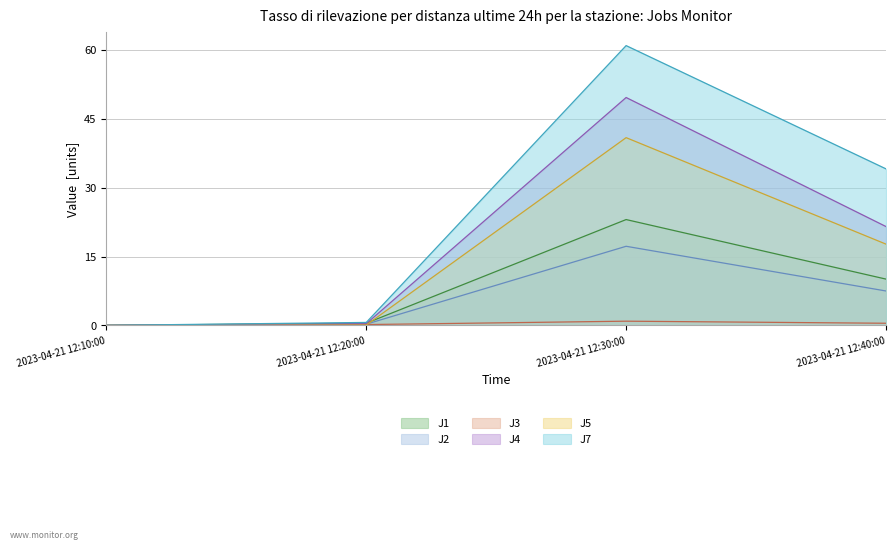

Rank the series at 2023-04-21 12:40:00 from lowest to highest value.

J3, J2, J1, J5, J4, J7